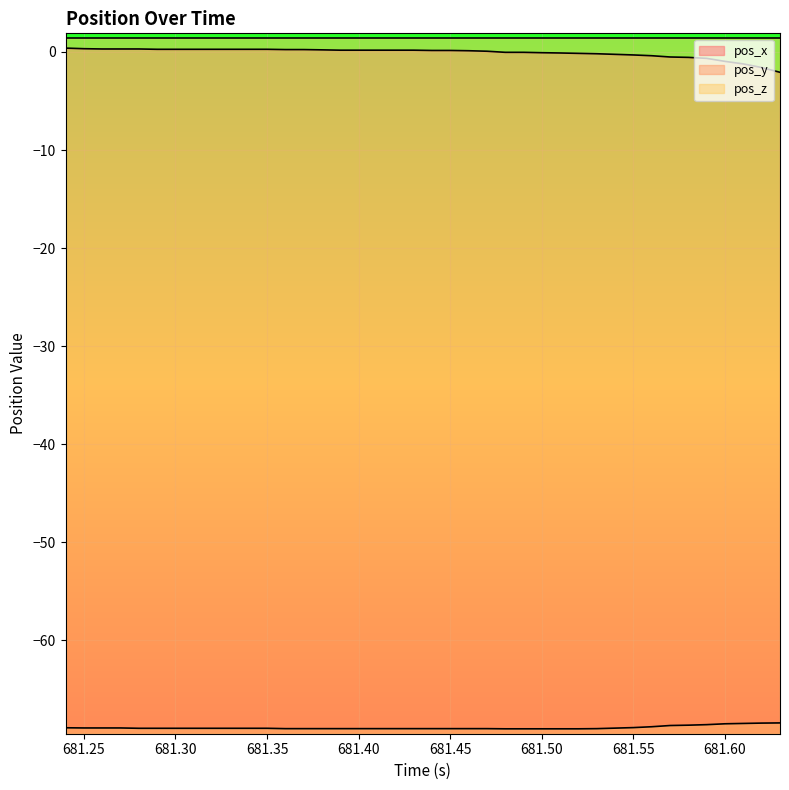

True or false: pos_x and pos_y cross at least once.

False